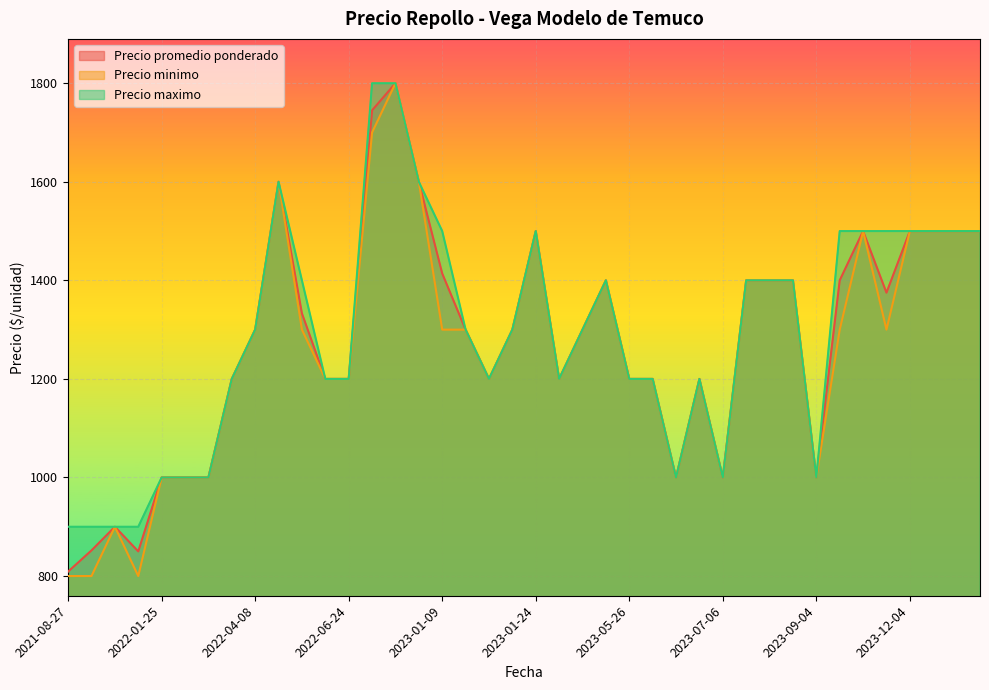

What is the highest value of the Precio minimo series?

1800